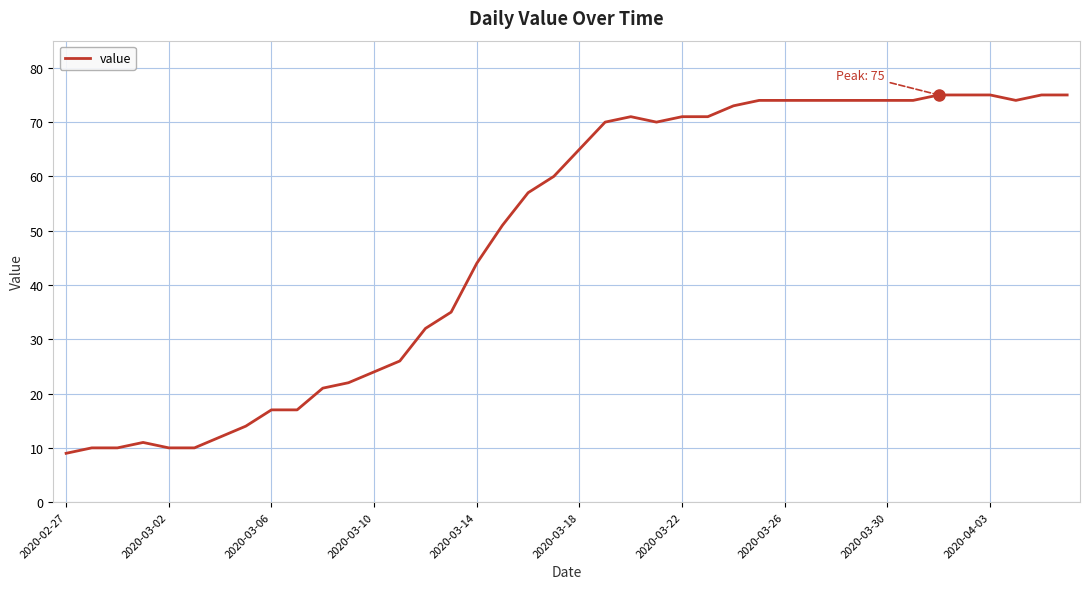

What is the difference between the maximum and minimum values?

66